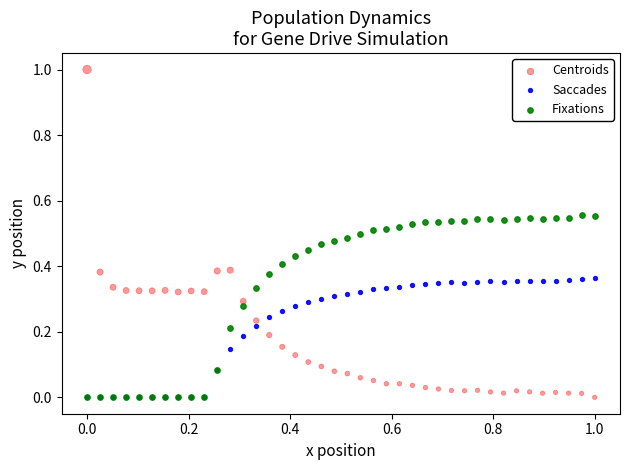

Which series reaches the maximum Y coordinate?

Centroids